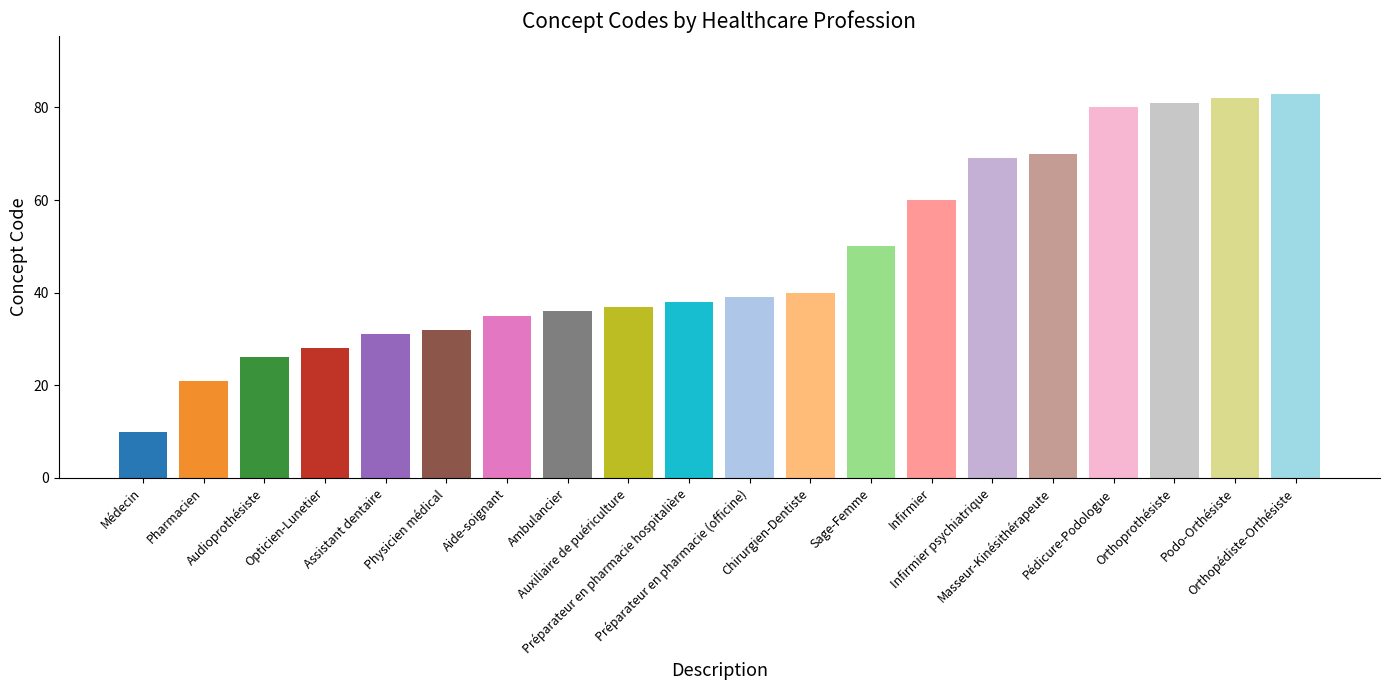

What is the greatest value displayed?

83